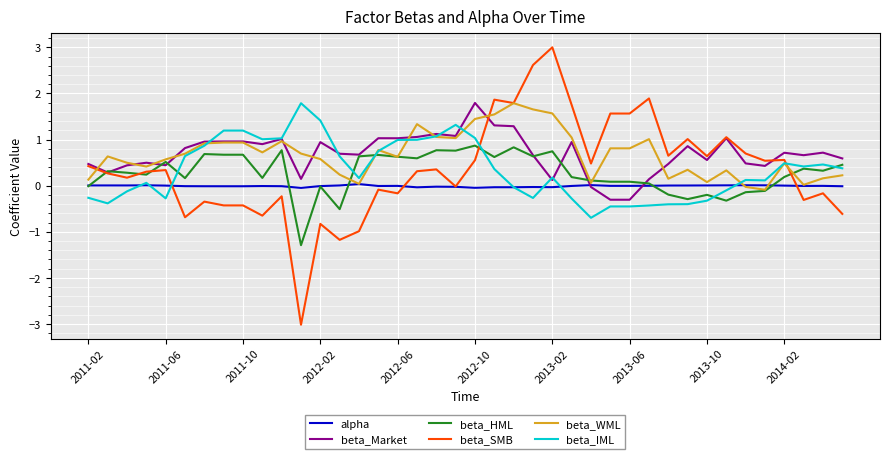

Which series has the widest spread of values?

beta_SMB